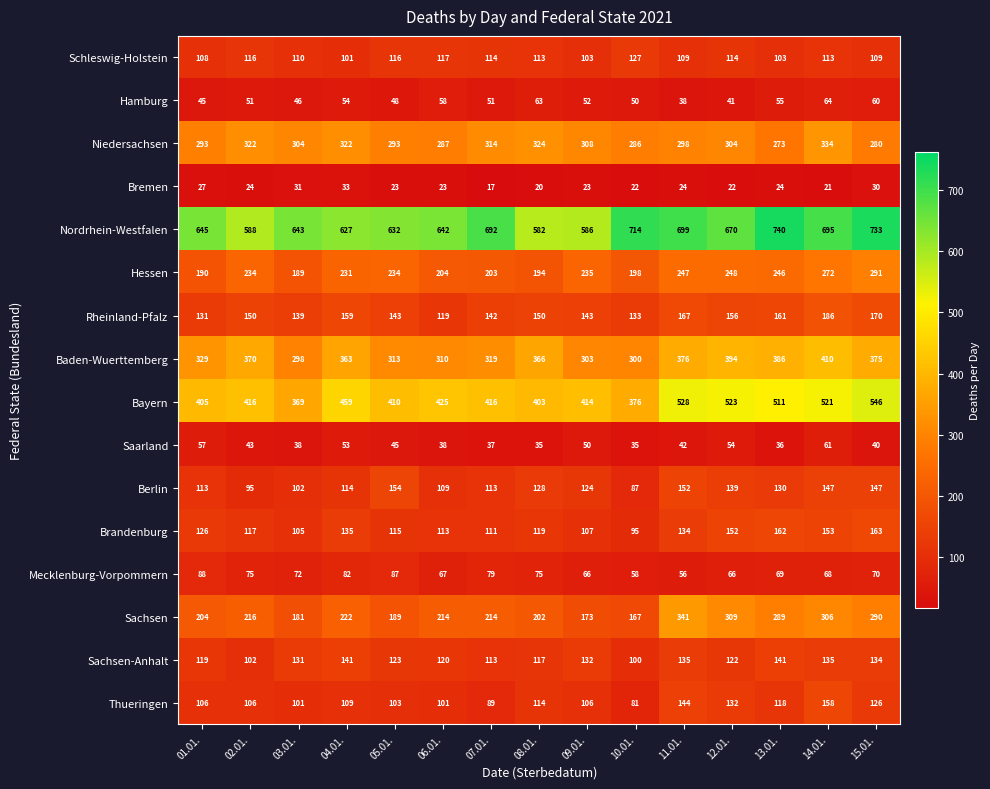

At which label does Berlin first exceed 124?

05.01.